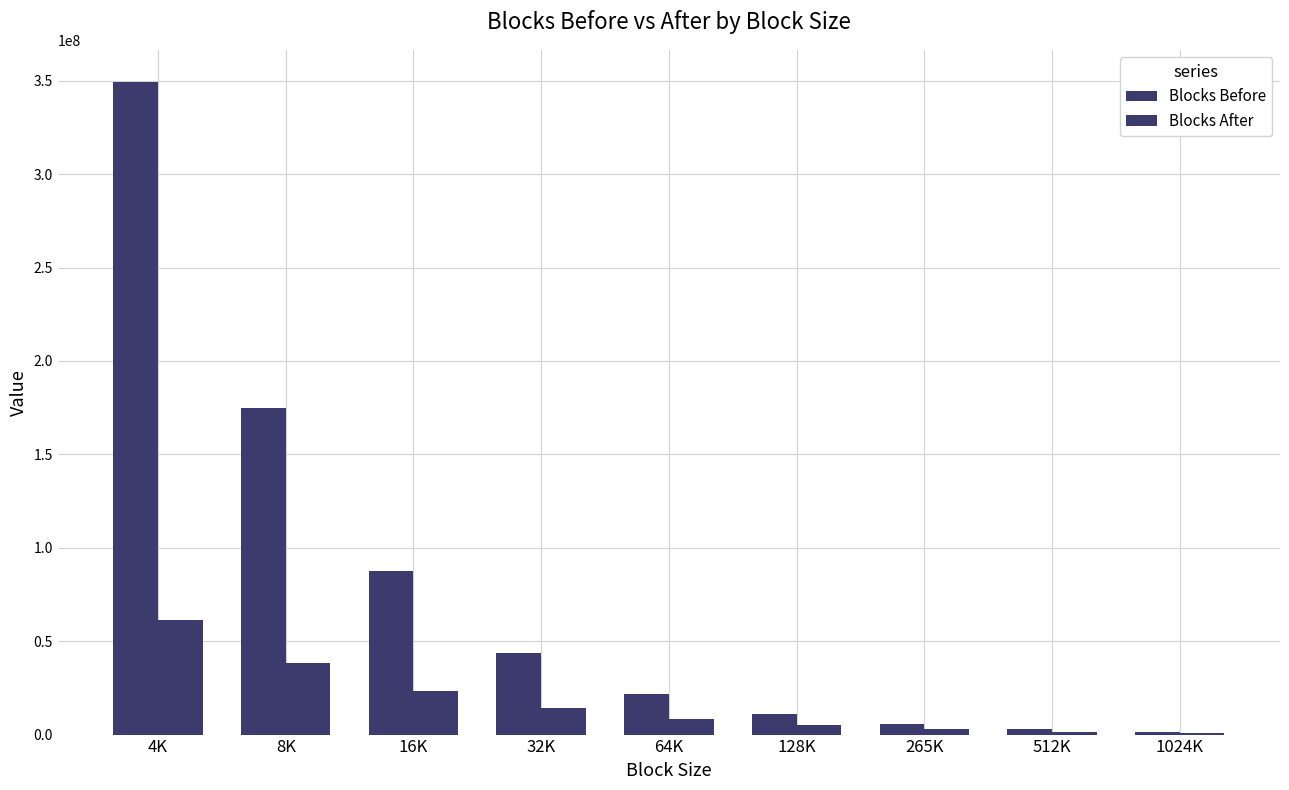

Rank the categories by Blocks Before value from highest to lowest.

4K, 8K, 16K, 32K, 64K, 128K, 265K, 512K, 1024K